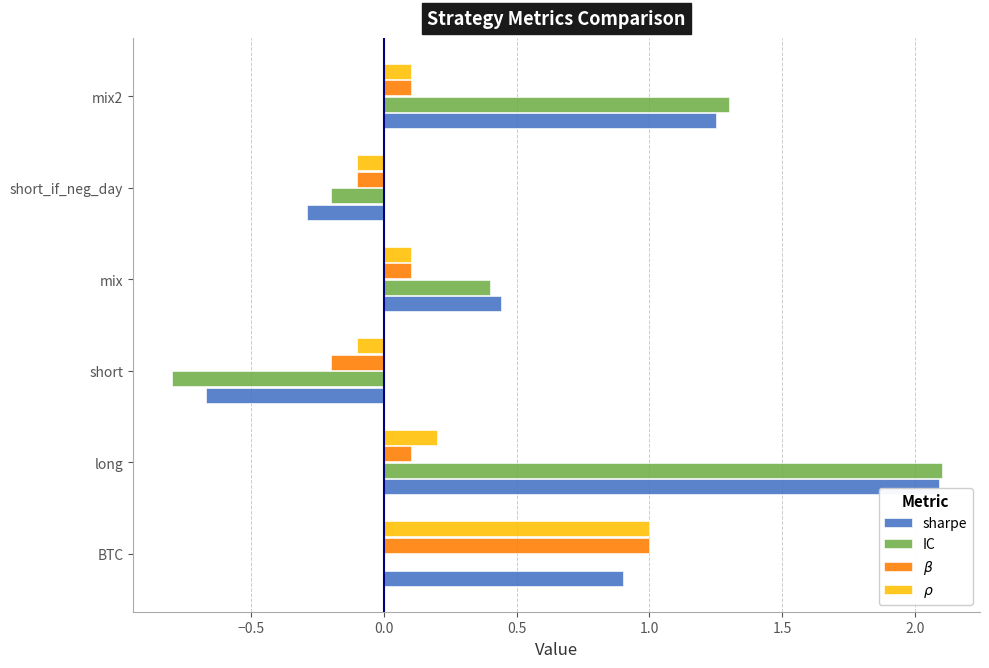

At which category is the sum across all series the highest?

long